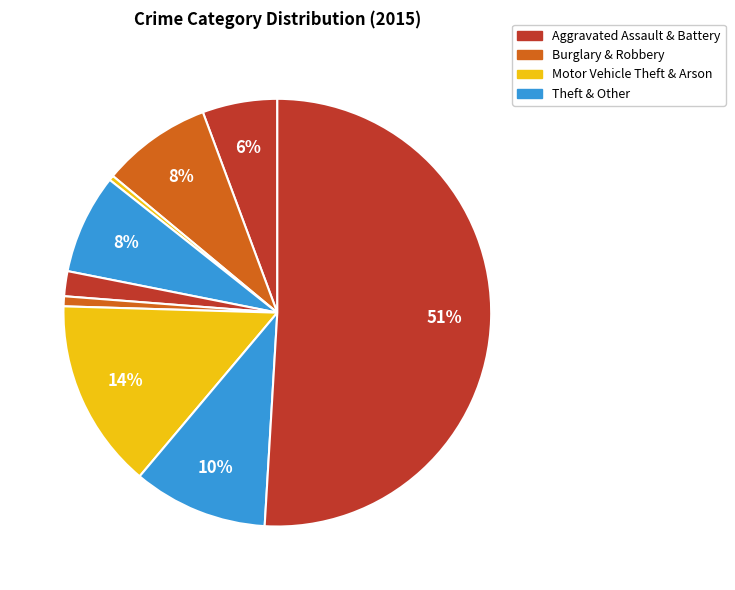

Is there a majority slice in this chart?

Yes